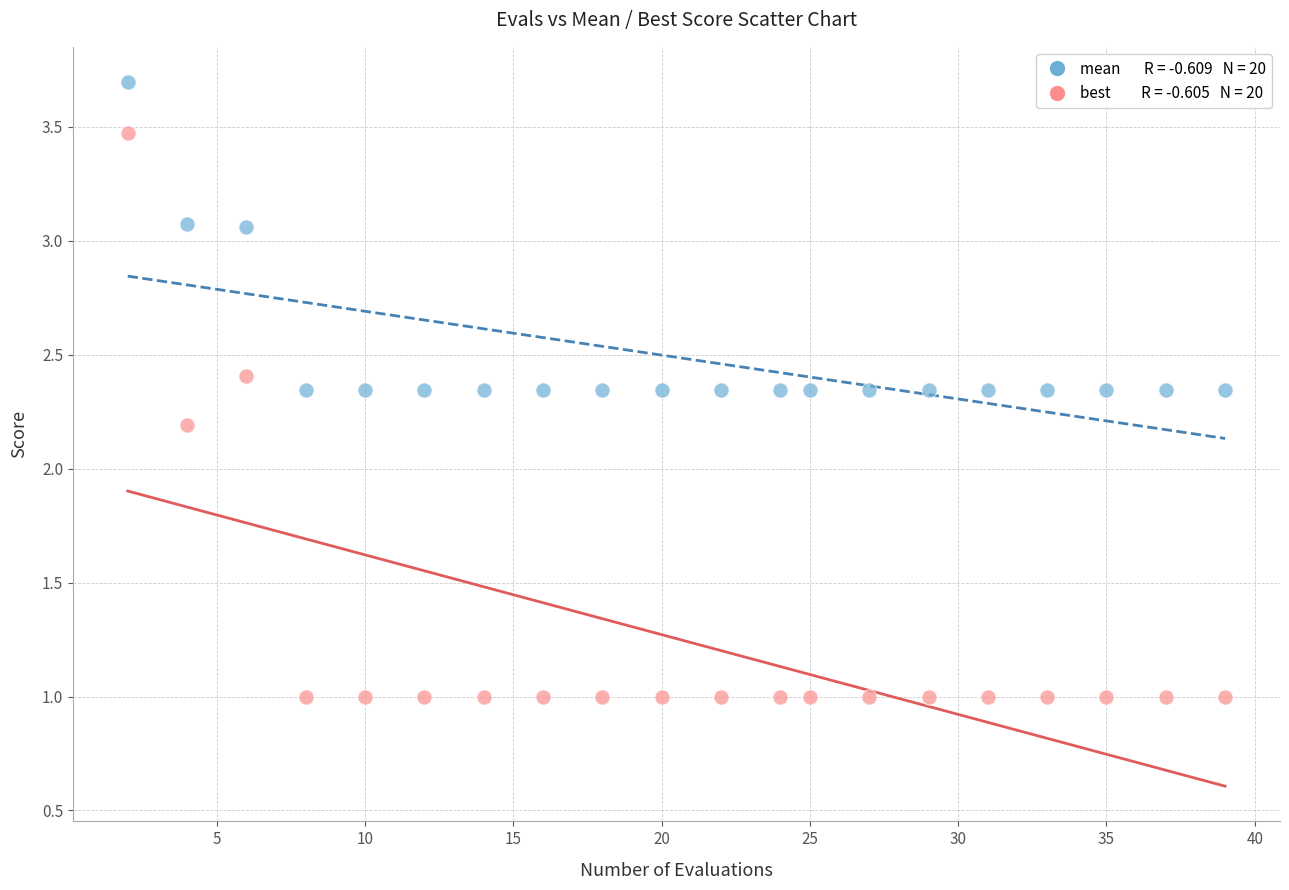

Across all series, what Y value is closest to 2?

2.2